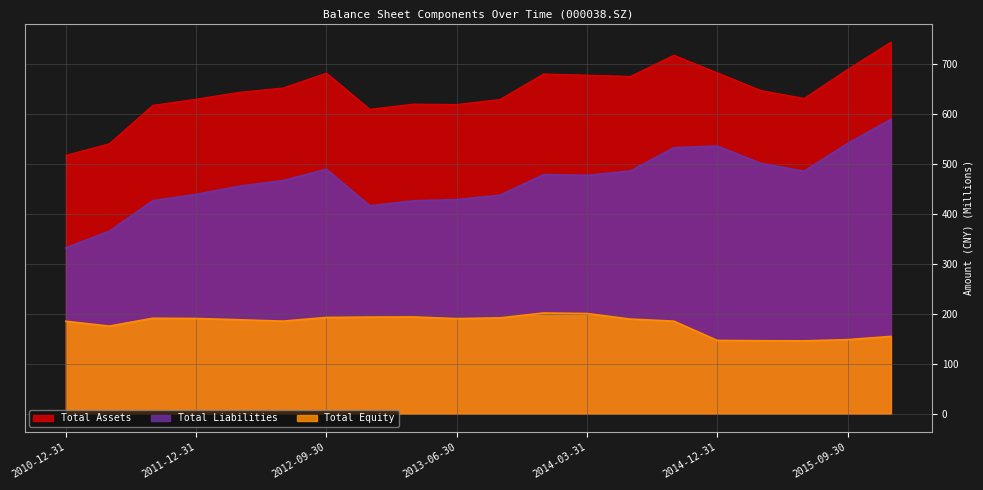

What position from the left is 2013-06-30?

10